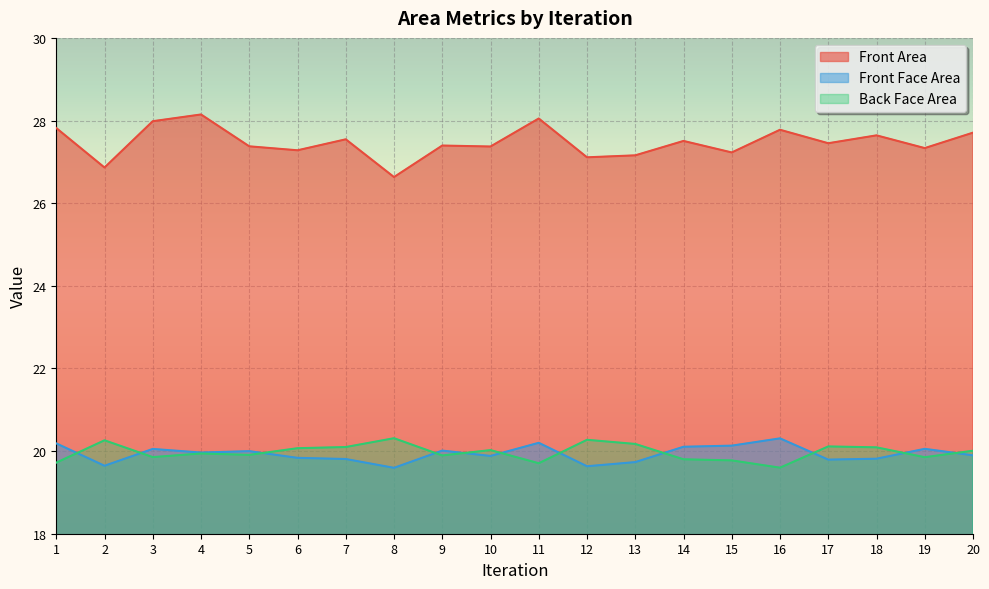

At how many categories does at least one series exceed 20?

20